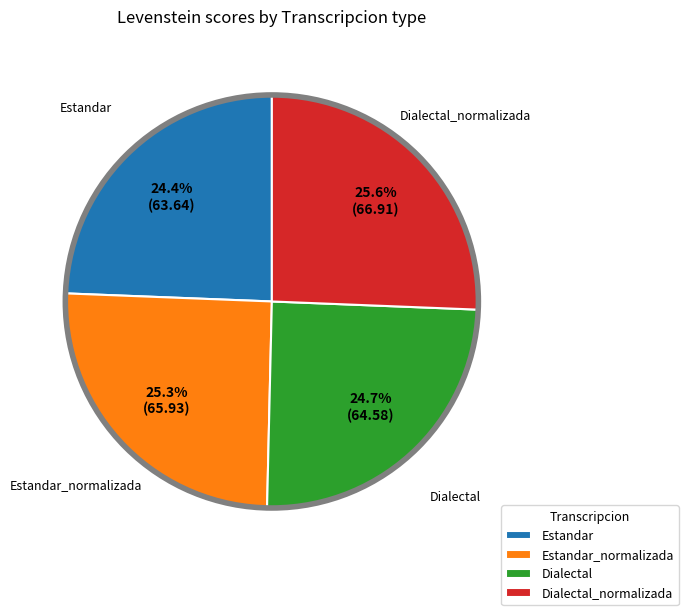

Does Estandar account for over 50% of the chart?

No